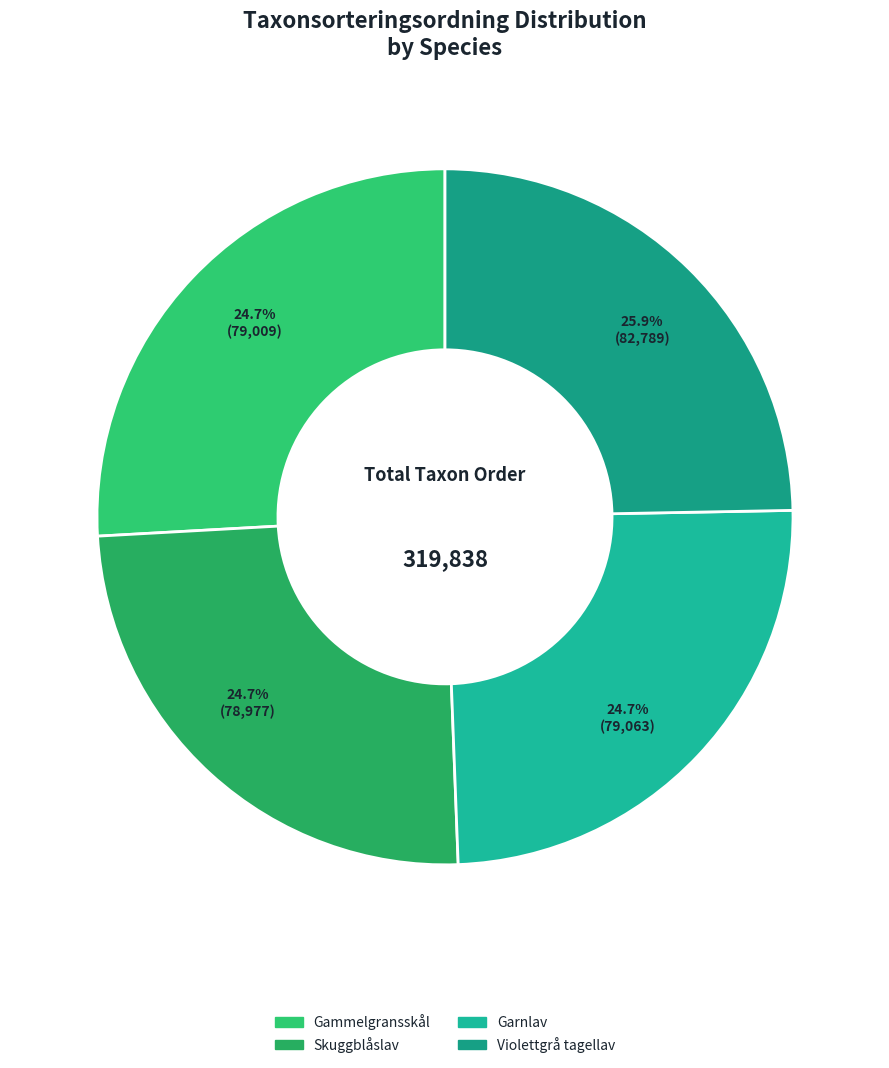

The Gammelgransskål slice represents 18% of the pie. True or false?

False